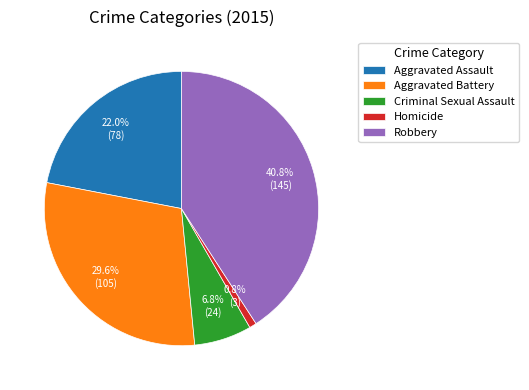

Approximately how many times larger is the value at Robbery compared to Aggravated Assault?

1.9